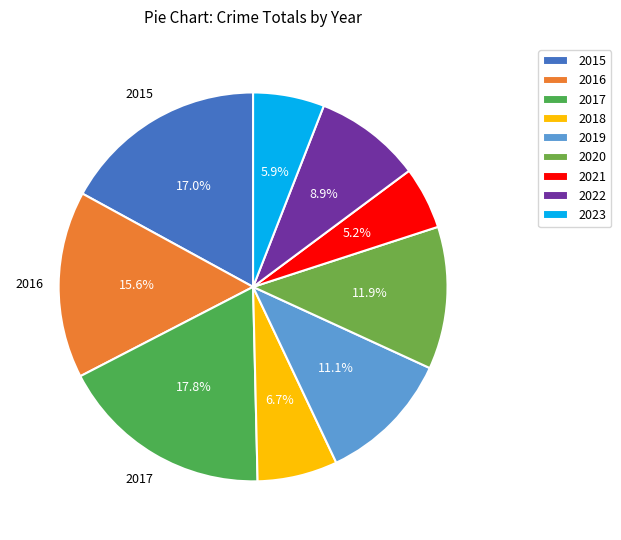

What percentage is NOT represented by 2016?

84.4%